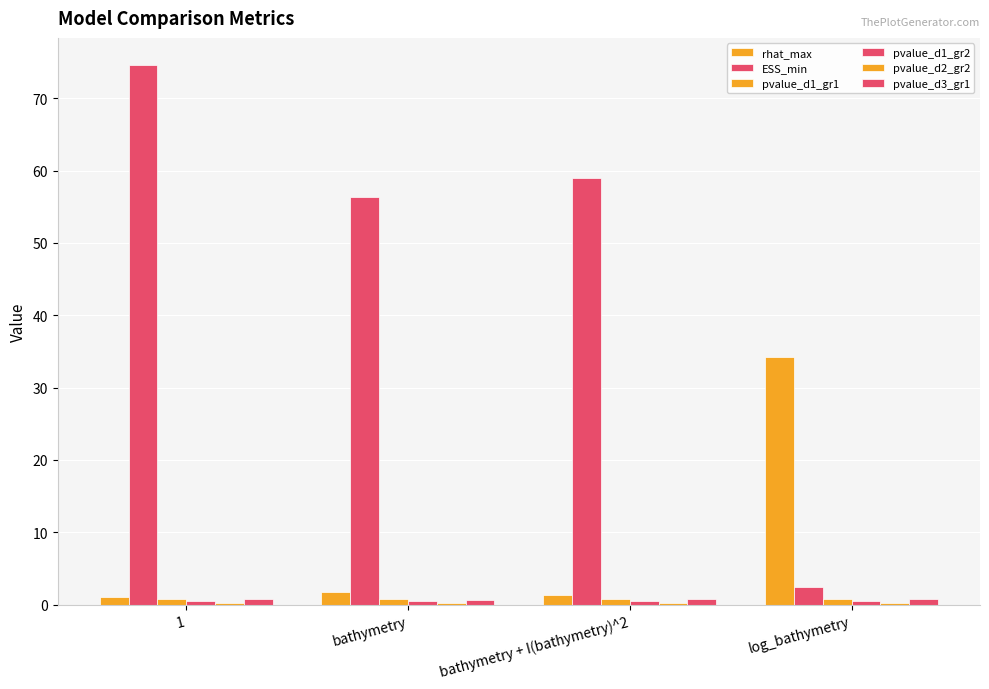

How many groups of bars are there?

4